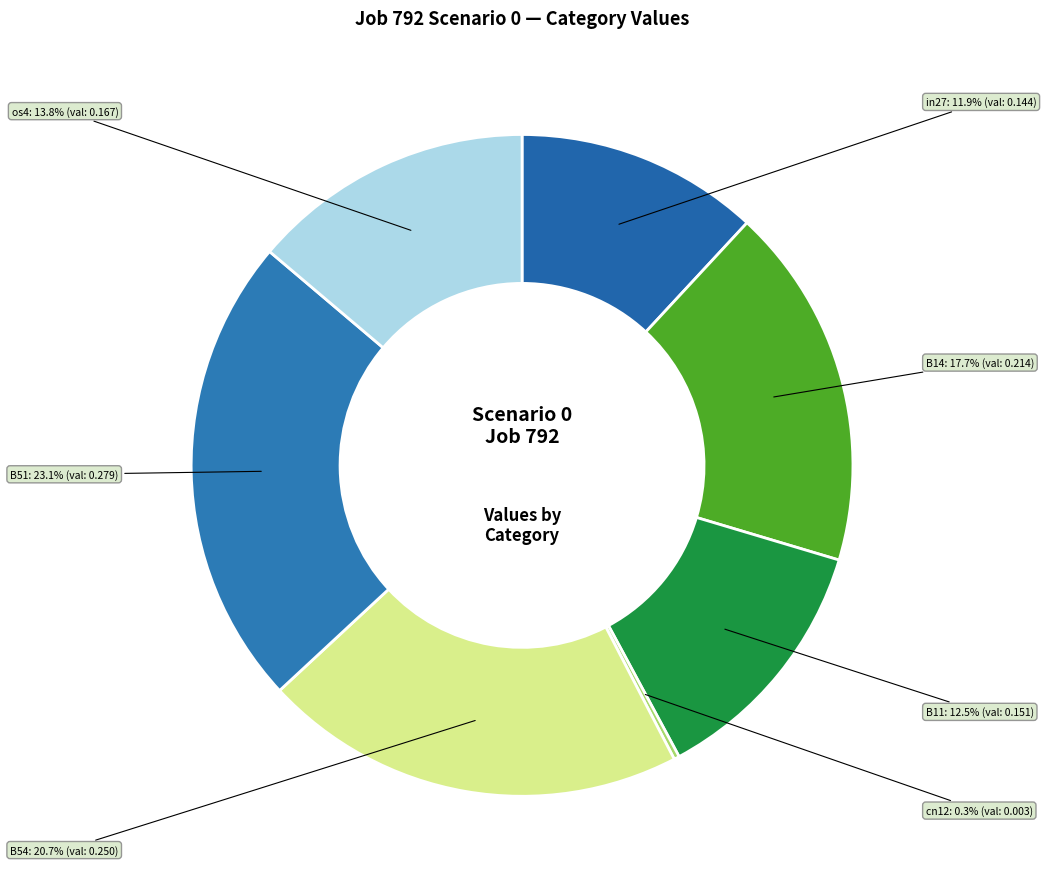

Is there any slice that represents more than half of the pie?

No